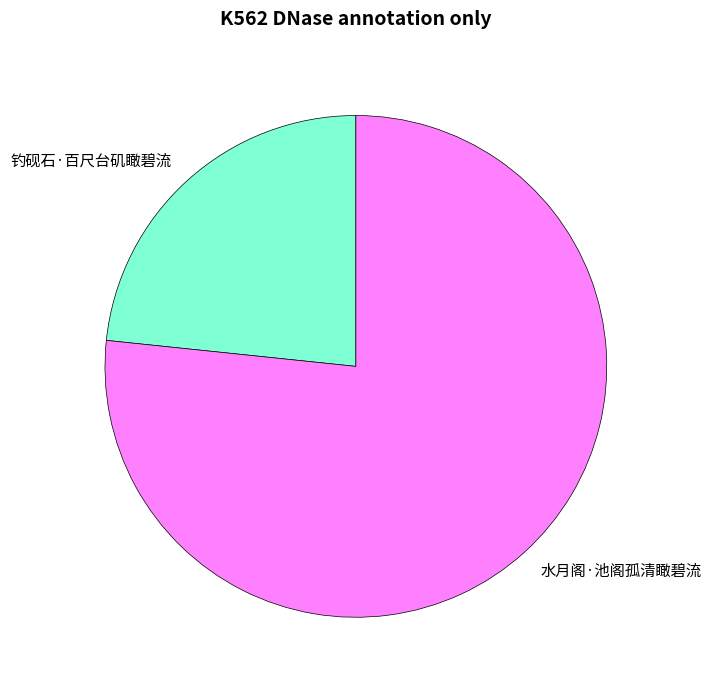

True or false: 水月阁·池阁孤清瞰碧流 accounts for 77% of the total.

True